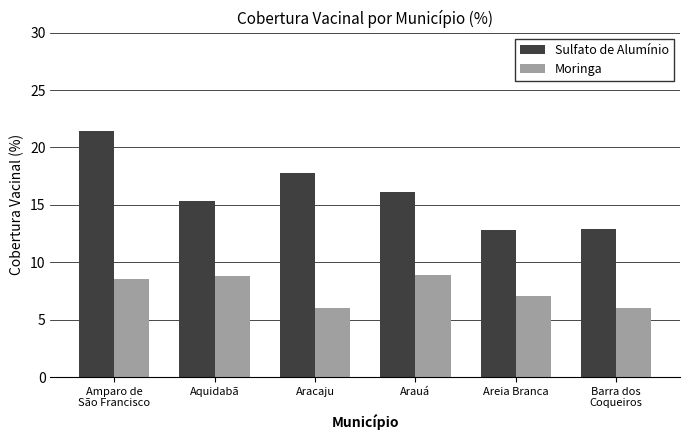

At how many categories does at least one series exceed 9?

6